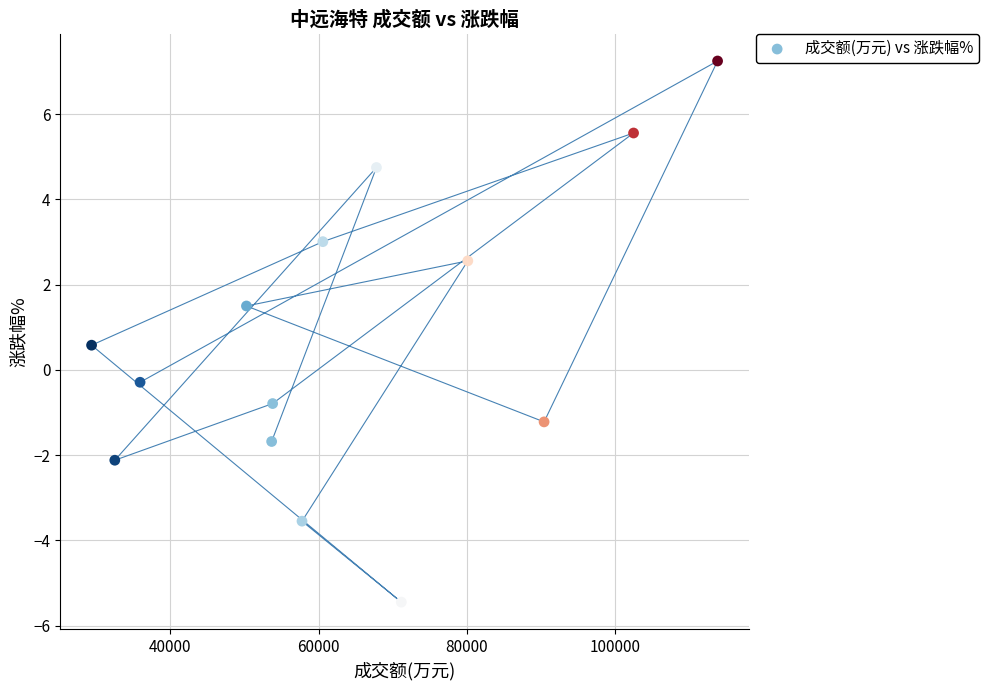

What Y value in the scatter plot is closest to 0?

-0.3